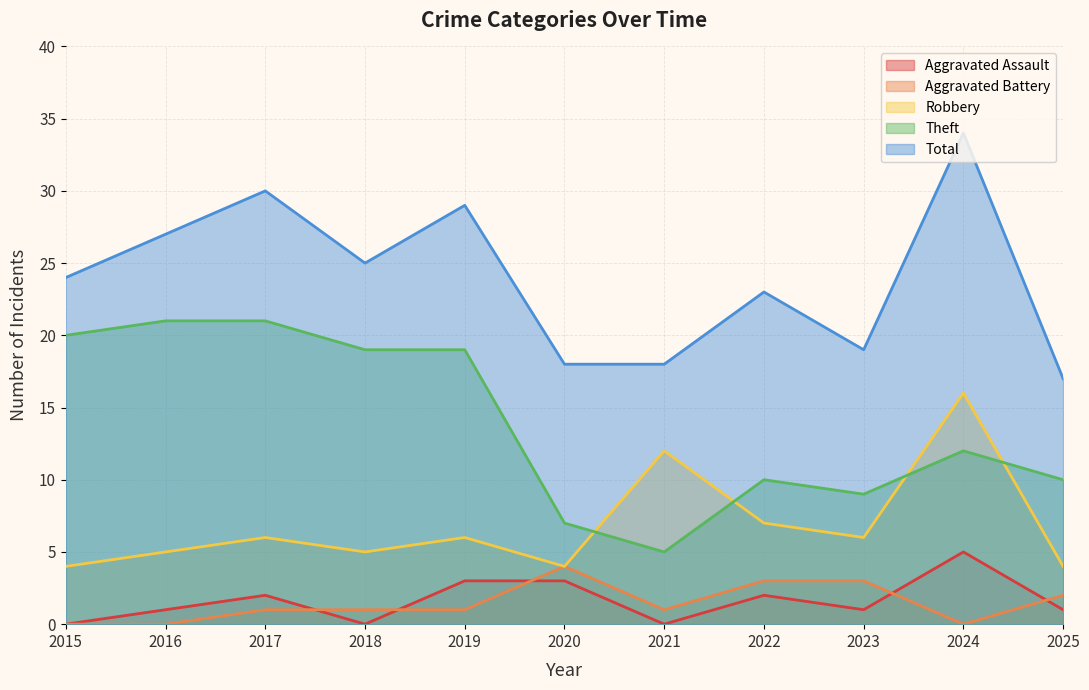

What is the difference between the maximum and minimum values in the Theft series?

16